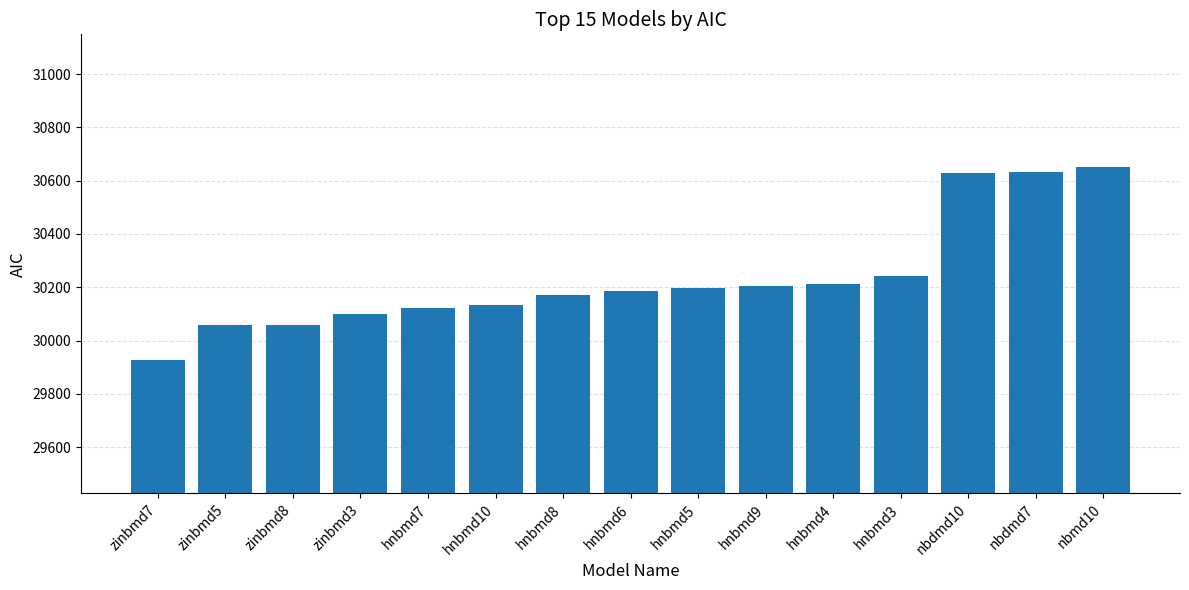

How many distinct data groups are displayed?

1